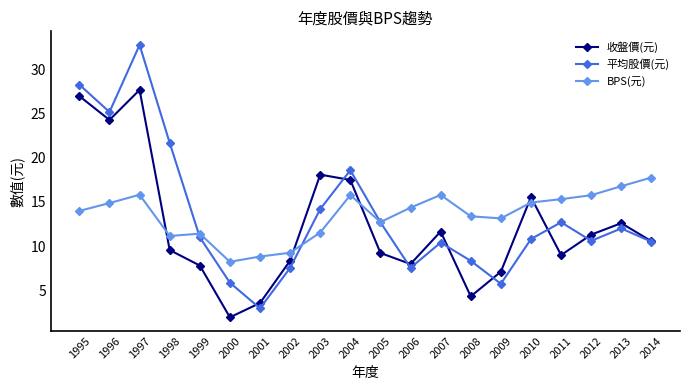

Is it true that 平均股價(元) equals 21.7 at 1998?

True